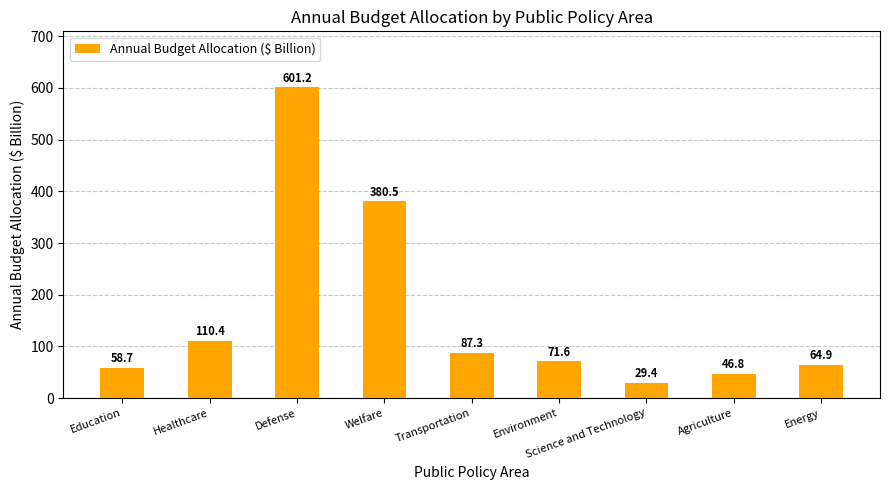

What is the change in value from Education to Welfare?

+321.8